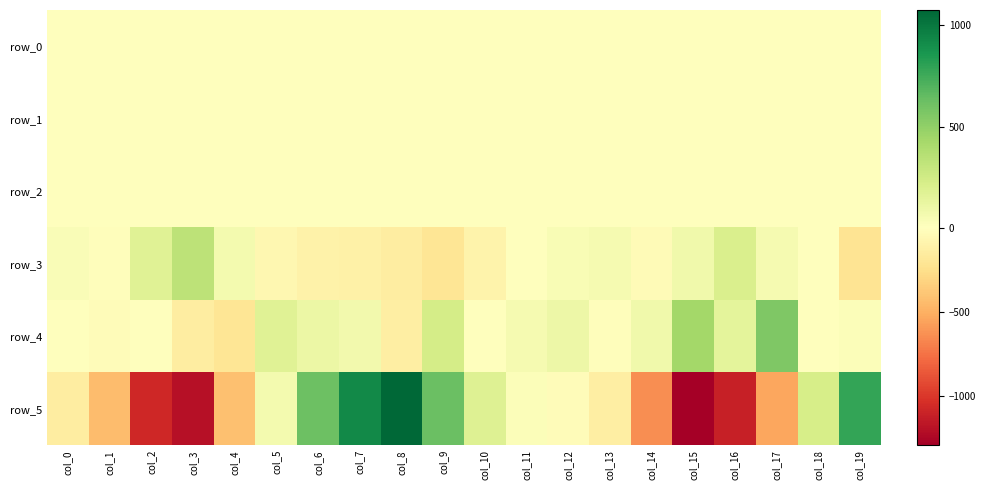

Rank the series by their maximum value, from highest to lowest.

row_5, row_4, row_3, row_2, row_0, row_1